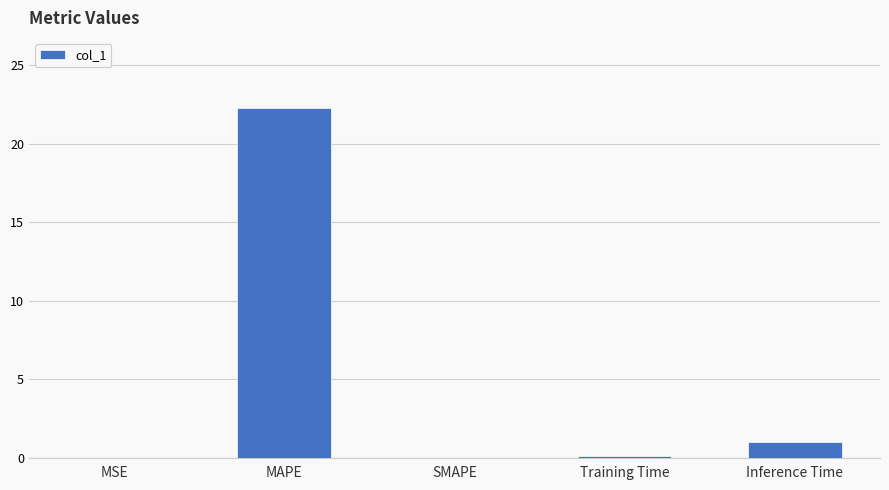

How many distinct data groups are displayed?

1